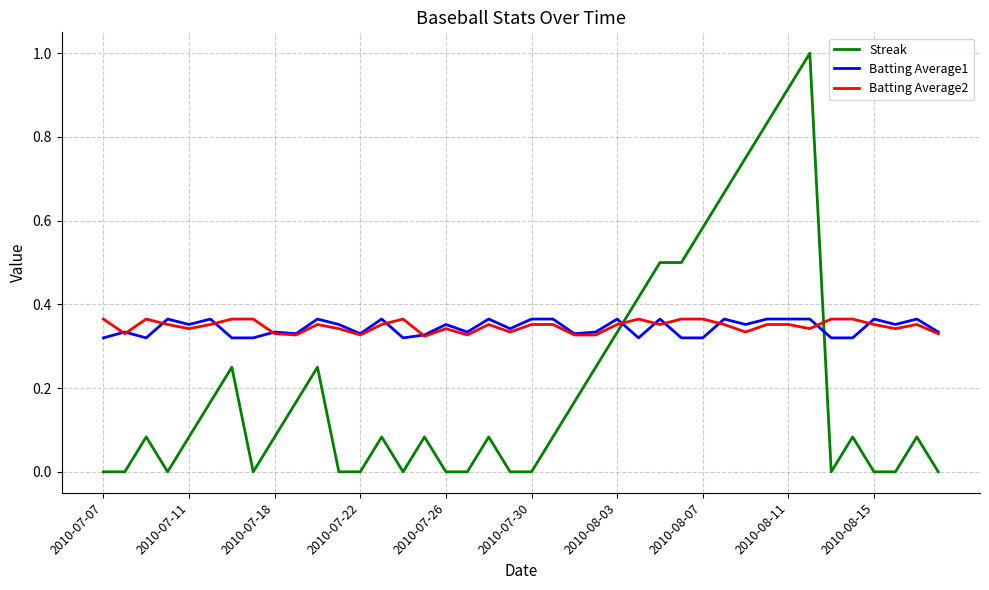

What is the sum of all Streak values?

8.5